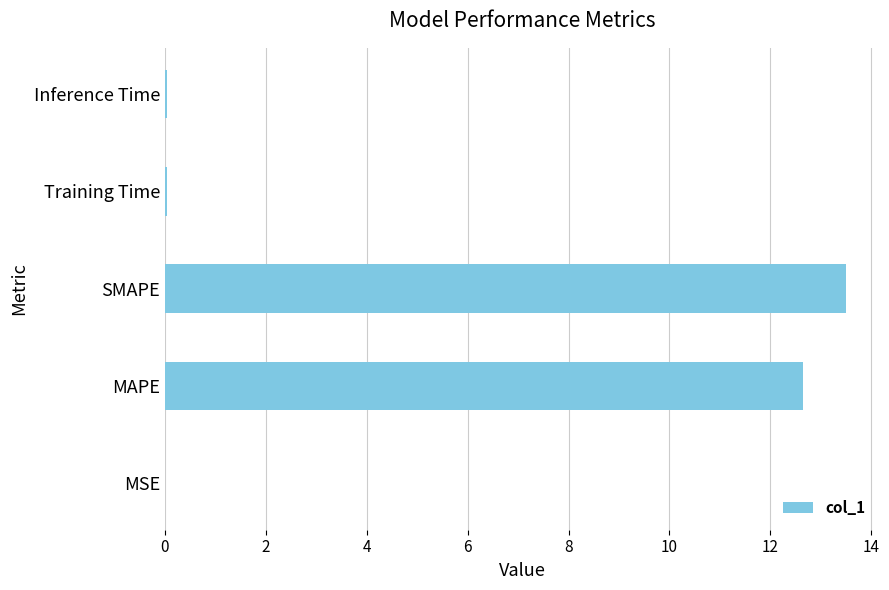

The value at MAPE is 12.6. True or false?

True